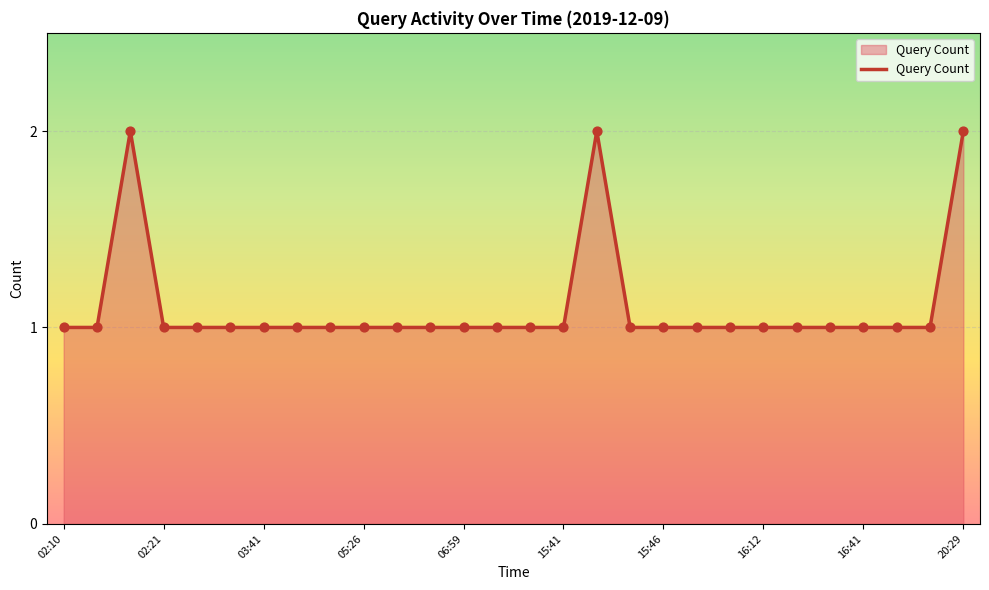

How many lines are shown in the chart?

1